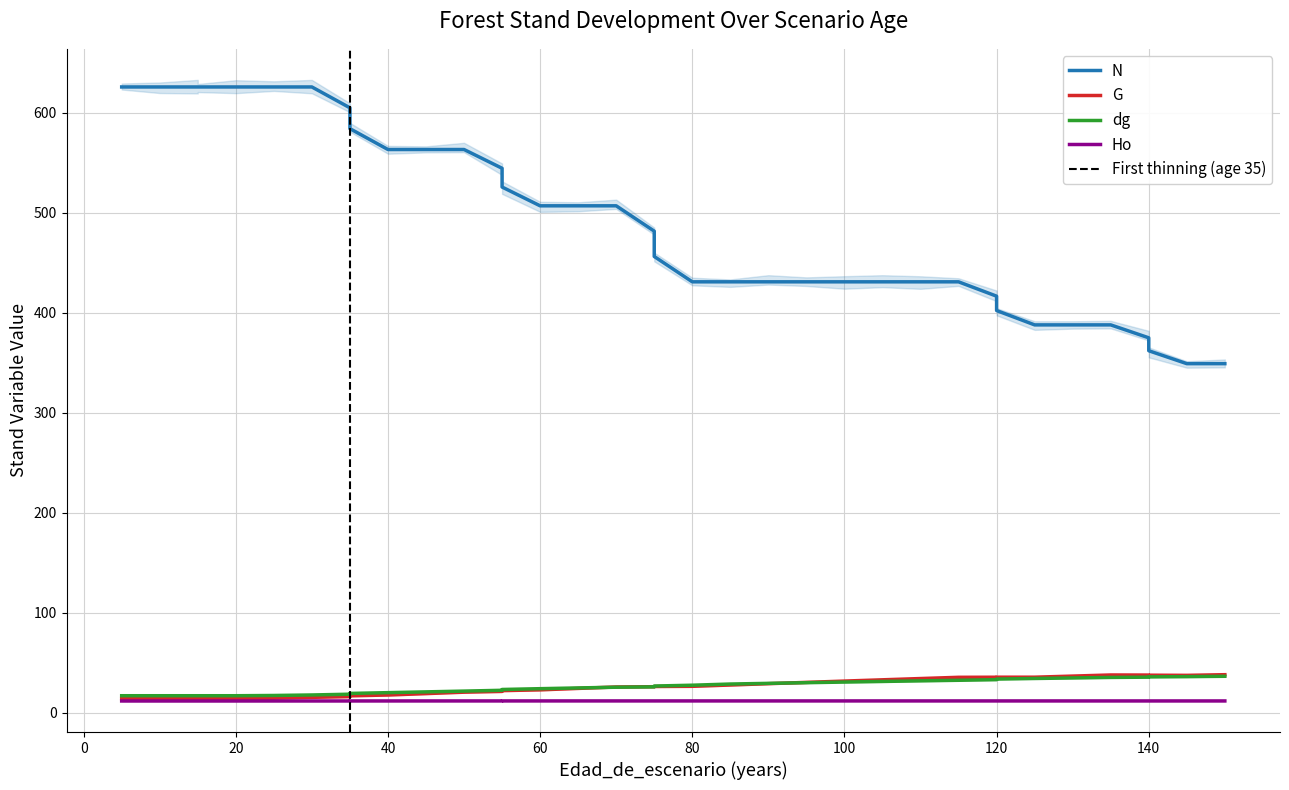

Which has a higher value, 150 or 100?

100